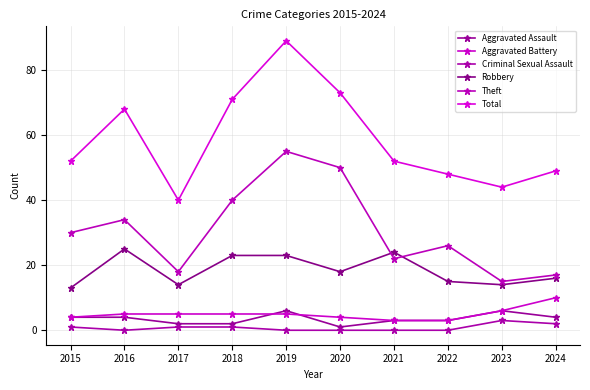

Reading left to right, what are all the values shown in this chart?

Aggravated Assault: 2015=4	2016=4	2017=2	2018=2	2019=6	2020=1	2021=3	2022=3	2023=6	2024=4
Aggravated Battery: 2015=4	2016=5	2017=5	2018=5	2019=5	2020=4	2021=3	2022=3	2023=6	2024=10
Criminal Sexual Assault: 2015=1	2016=0	2017=1	2018=1	2019=0	2020=0	2021=0	2022=0	2023=3	2024=2
Robbery: 2015=13	2016=25	2017=14	2018=23	2019=23	2020=18	2021=24	2022=15	2023=14	2024=16
Theft: 2015=30	2016=34	2017=18	2018=40	2019=55	2020=50	2021=22	2022=26	2023=15	2024=17
Total: 2015=52	2016=68	2017=40	2018=71	2019=89	2020=73	2021=52	2022=48	2023=44	2024=49